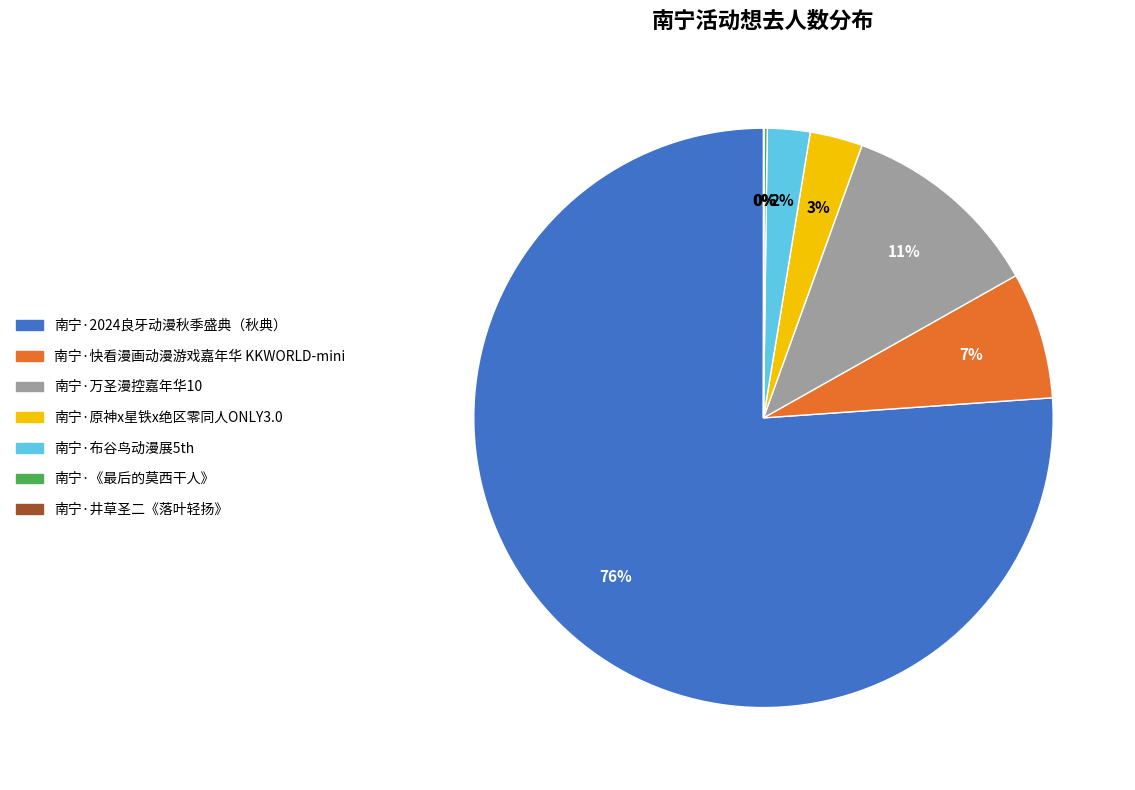

To the nearest percent, what is the average slice percentage?

14%